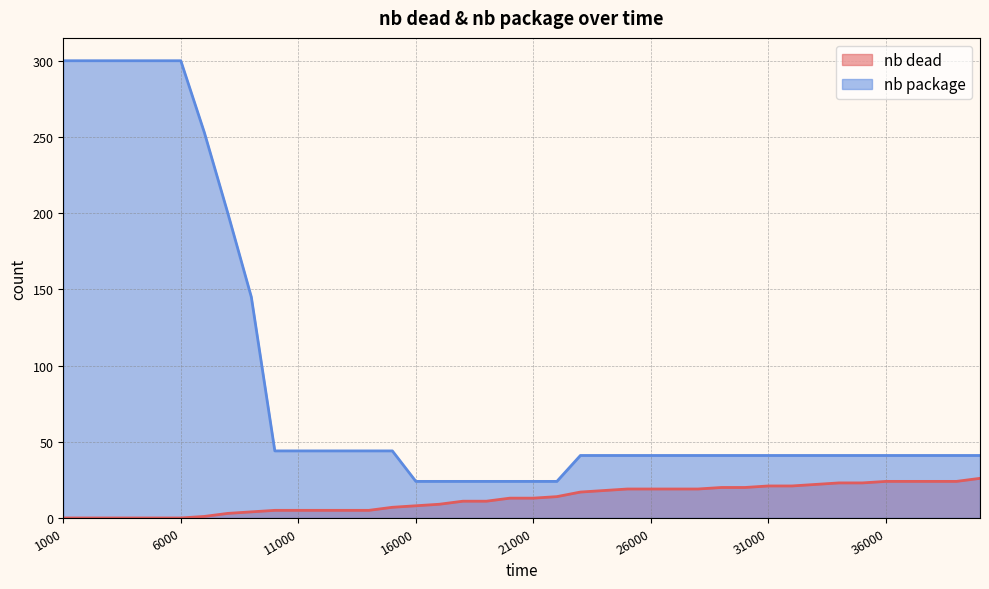

Does the chart display data point markers on the line(s)?

No